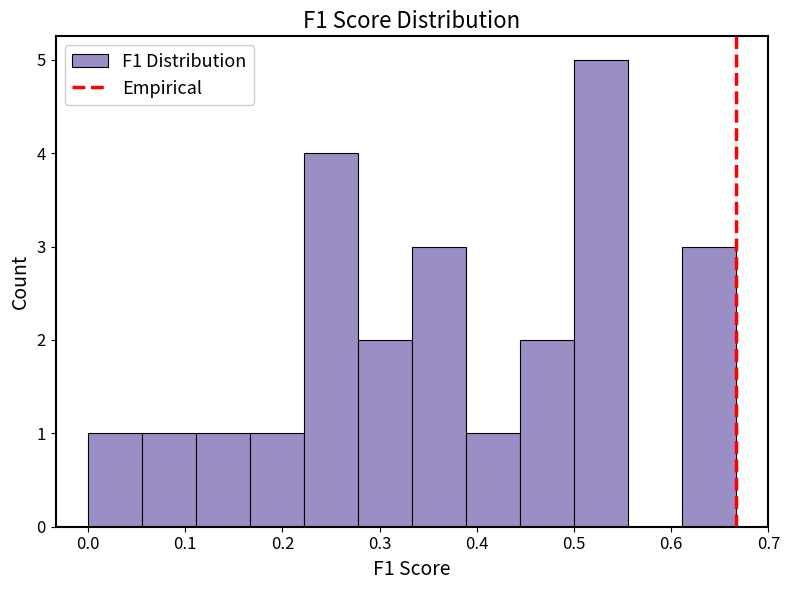

Reading left to right, transcribe this chart: for each bar, give the range it covers on the x-axis and its height. Neither the bar edges nor the heights are printed on the chart, so give them approximately, as read against the axes.

0.00 to 0.06: 1
0.06 to 0.11: 1
0.11 to 0.17: 1
0.17 to 0.22: 1
0.22 to 0.28: 4
0.28 to 0.33: 2
0.33 to 0.39: 3
0.39 to 0.44: 1
0.44 to 0.50: 2
0.50 to 0.56: 5
0.56 to 0.61: 0
0.61 to 0.67: 3